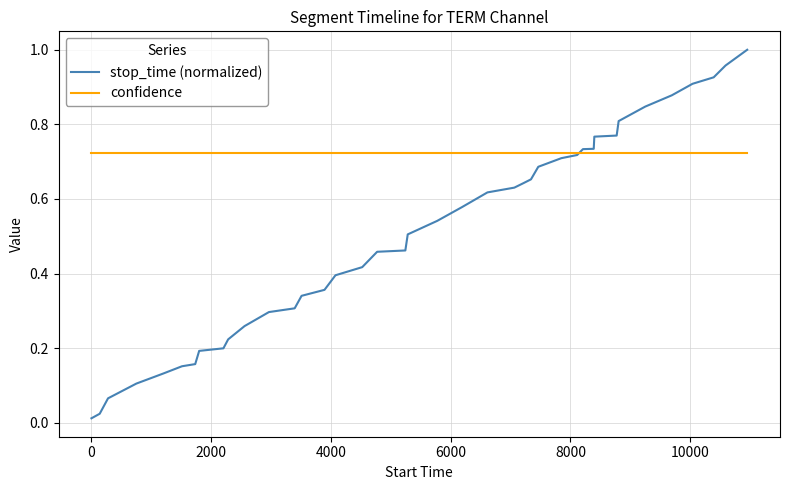

How many categories are shown in the chart?

40